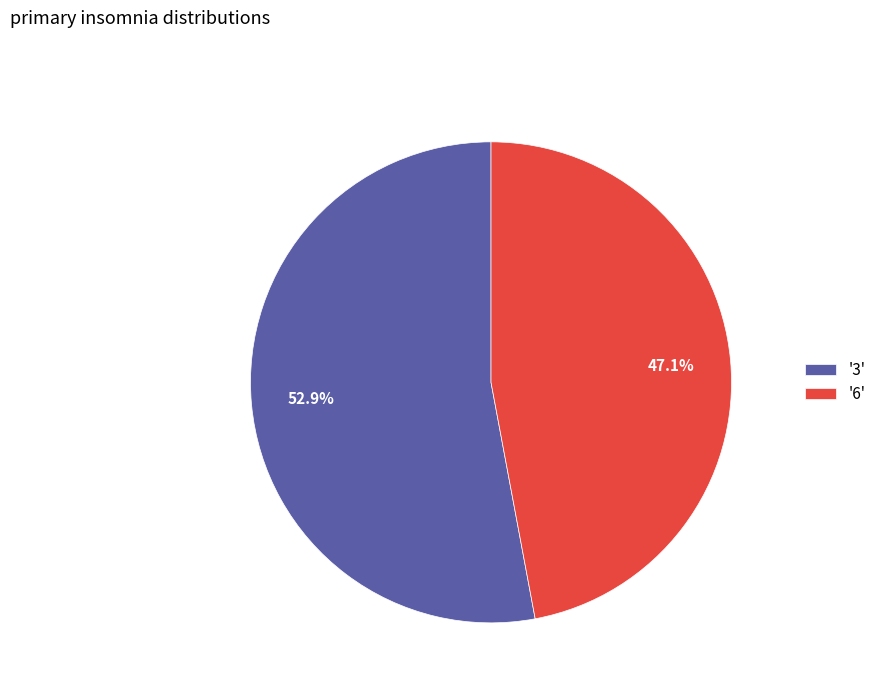

How much of the chart is everything except '3'?

47.1%